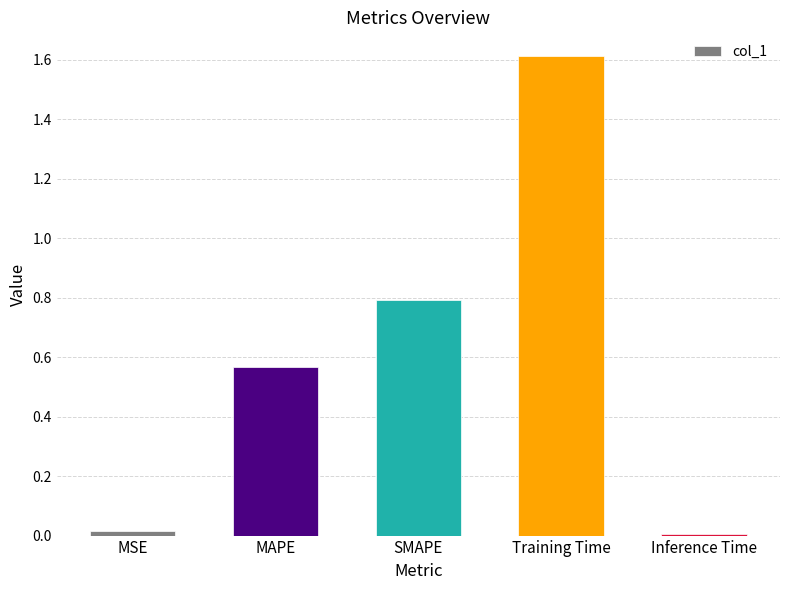

The chart shows a value of 0.8 at SMAPE. True or false?

True